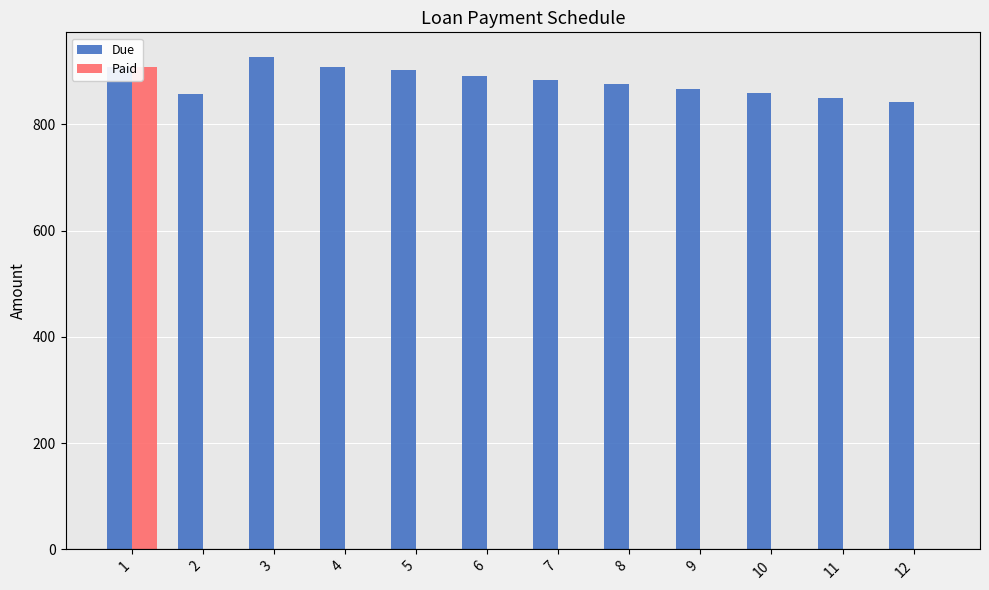

Count the number of data series in this chart.

2